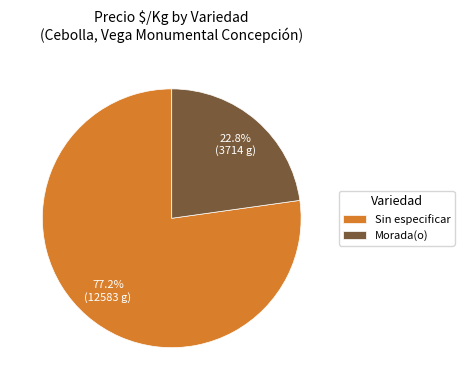

Rank the categories by value from lowest to highest.

Morada(o), Sin especificar